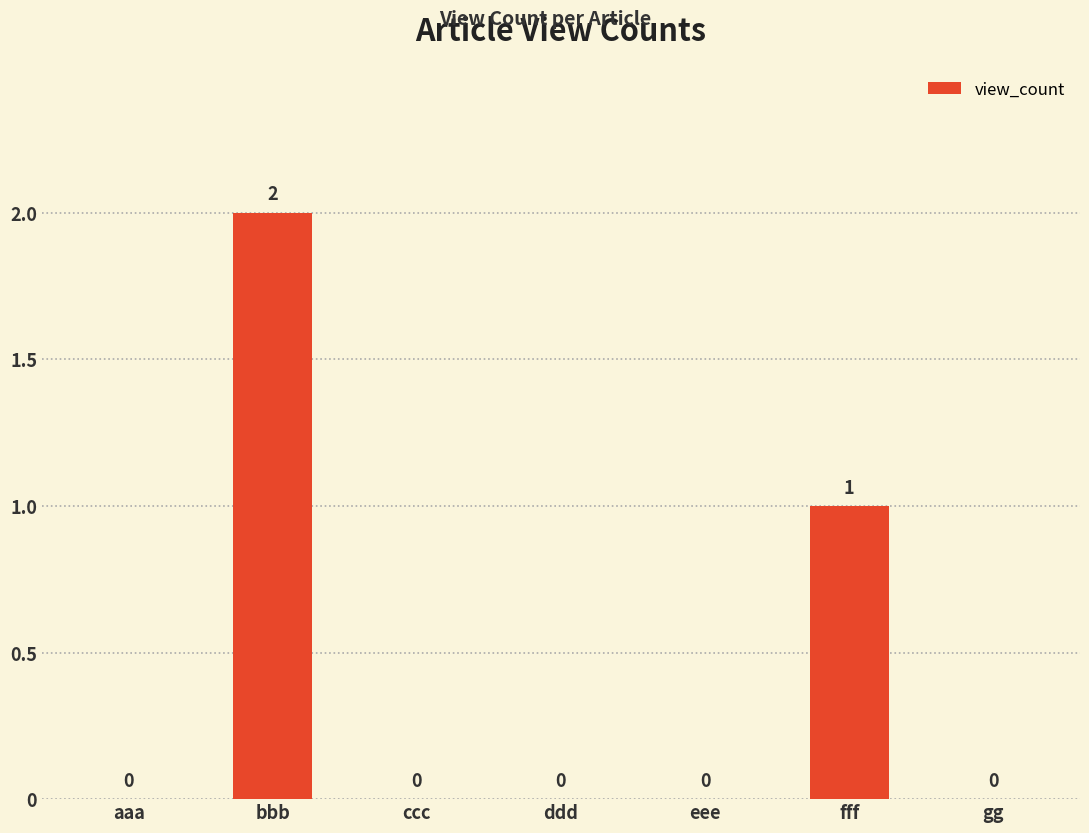

Which category has the highest value across all series?

bbb